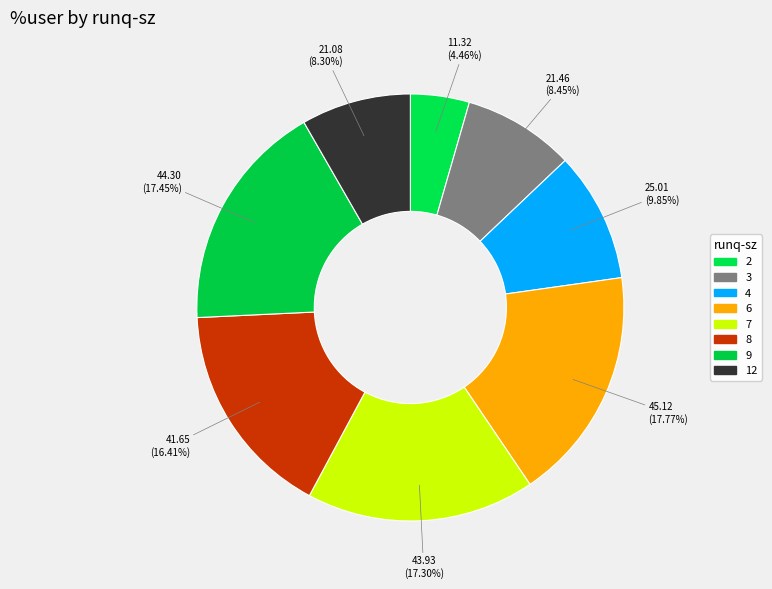

Between 8 and 9, which is larger?

9